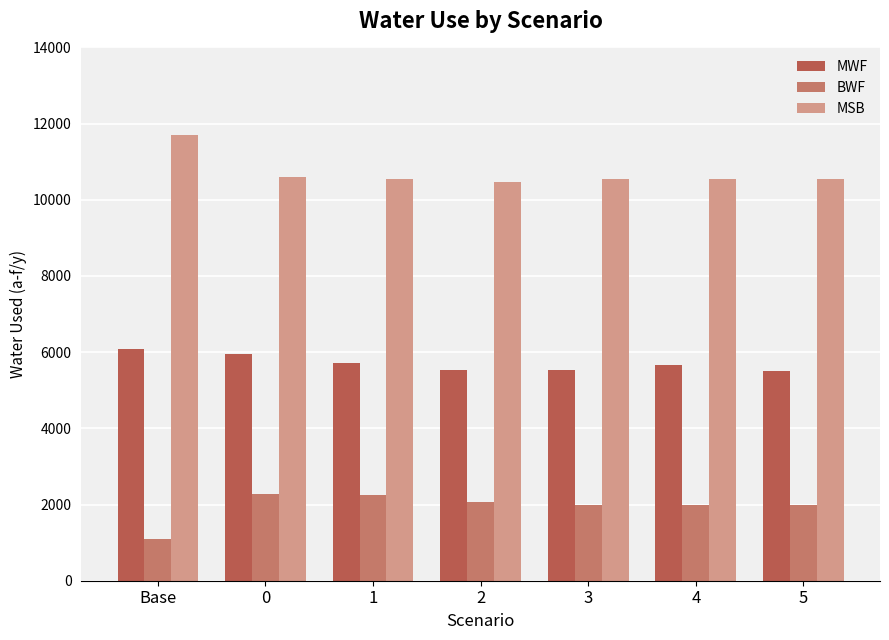

True or false: MSB has a value of 10475.9 at 2.

True